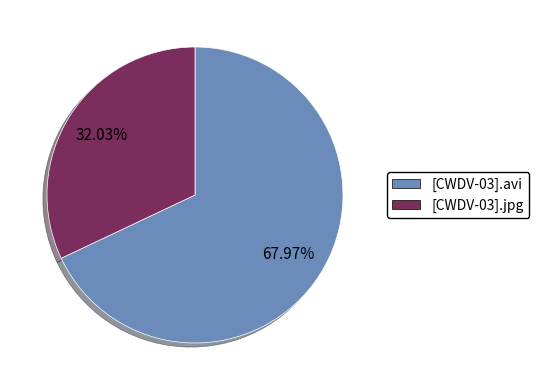

To the nearest percent, what is the difference between the [CWDV-03].jpg and [CWDV-03].avi slice percentages?

36%